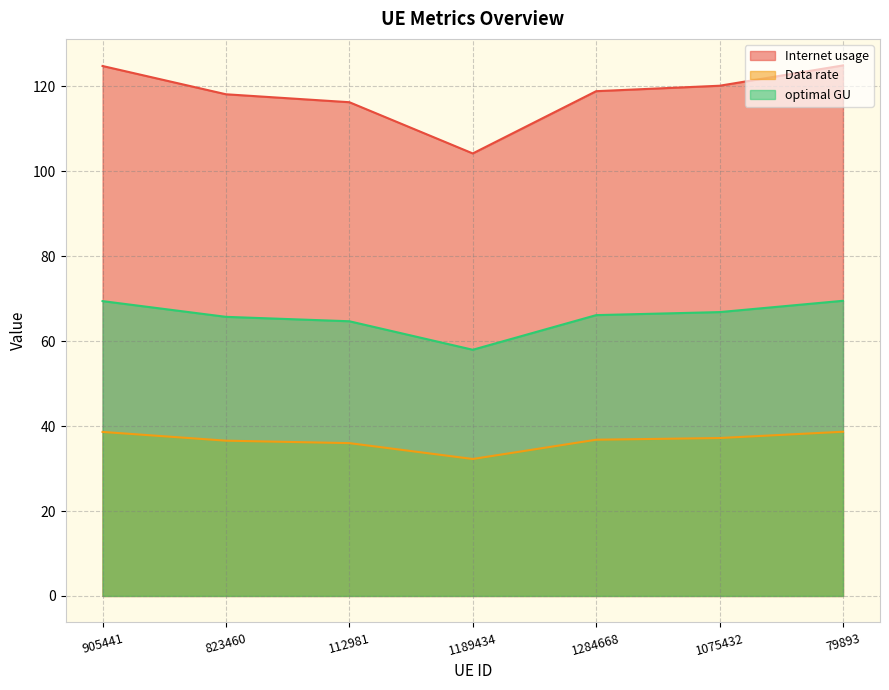

What is the difference between the maximum and second lowest values in the Data rate series?

2.7